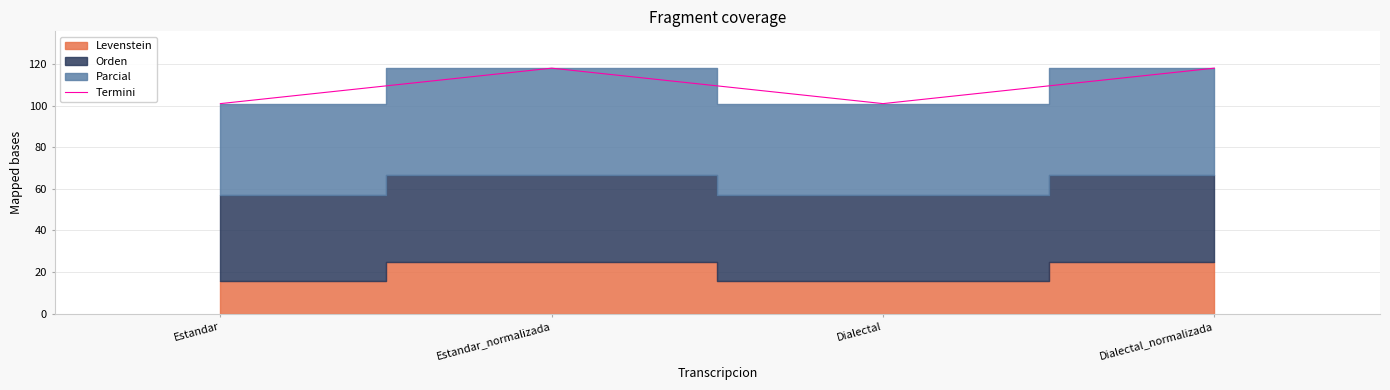

At which category does the data reach its first local valley?

Dialectal